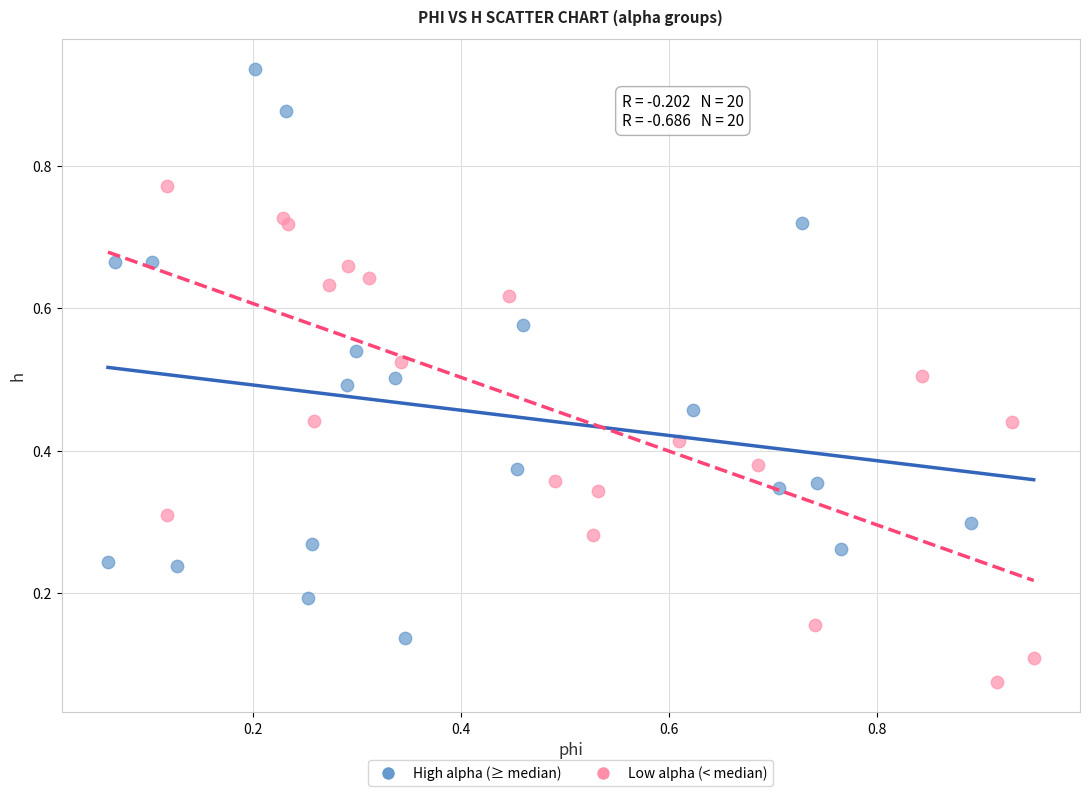

What are all the series names shown in the legend?

High alpha (≥ median), Low alpha (< median)